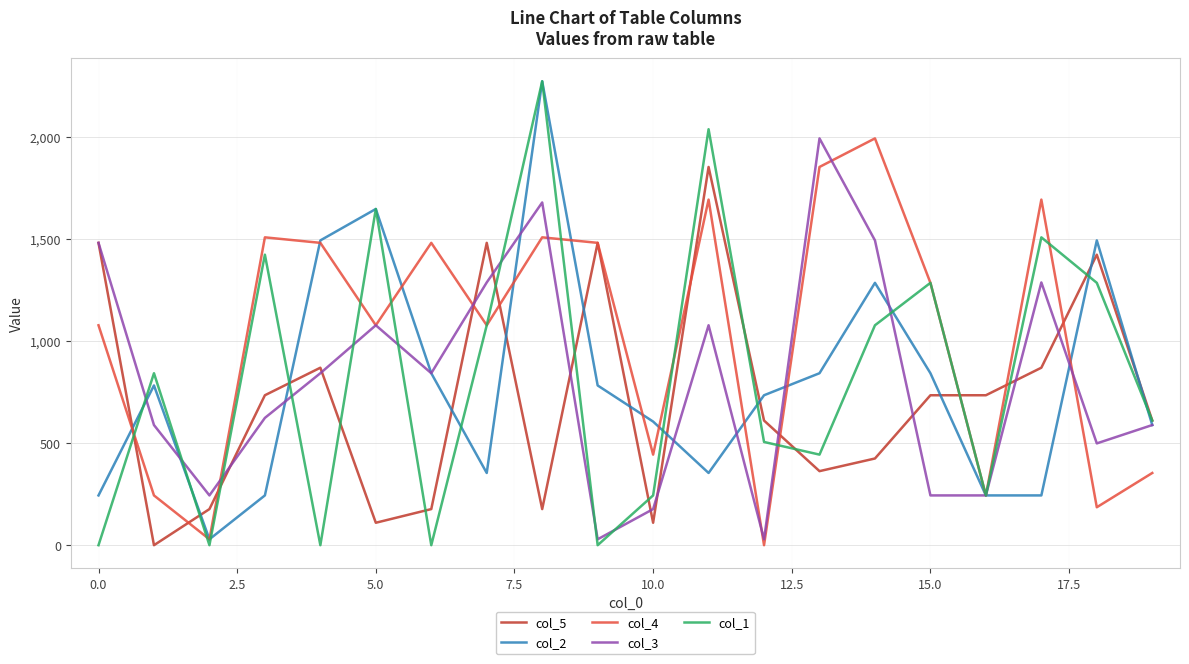

Which series has the largest total across all categories?

col_4